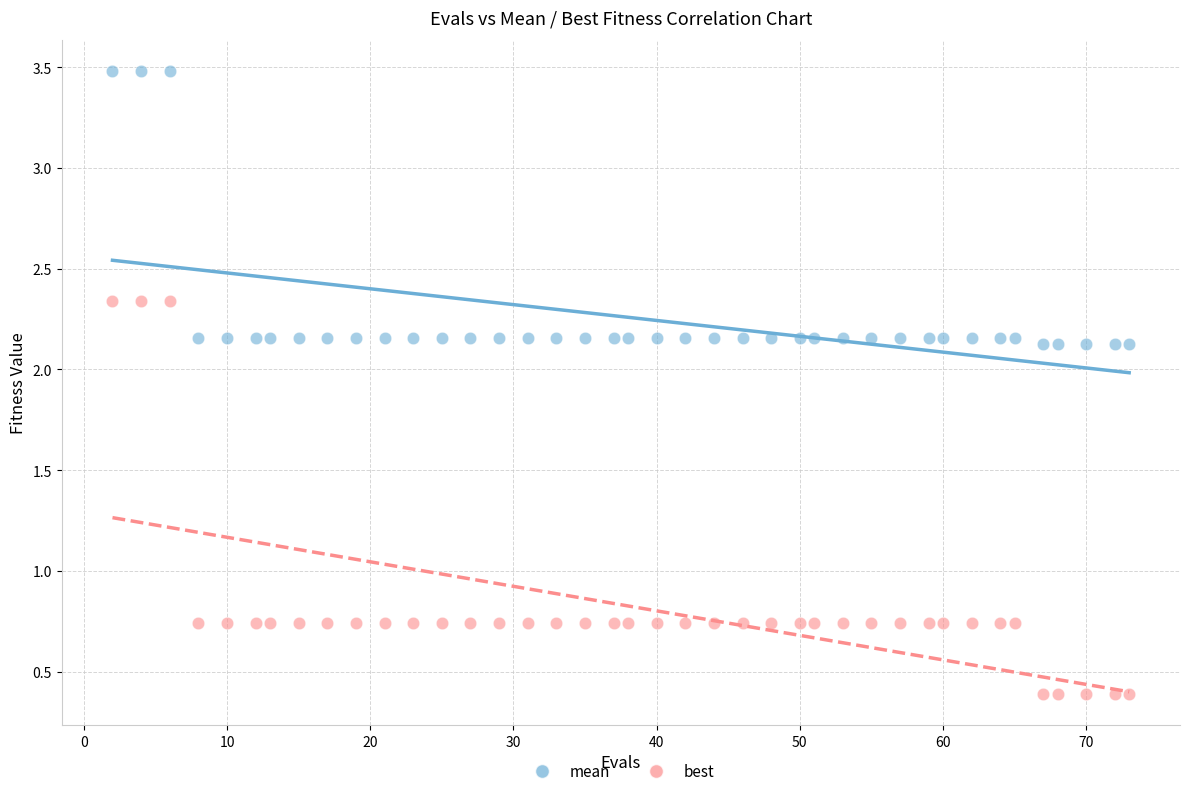

Which series reaches the maximum Y coordinate?

mean